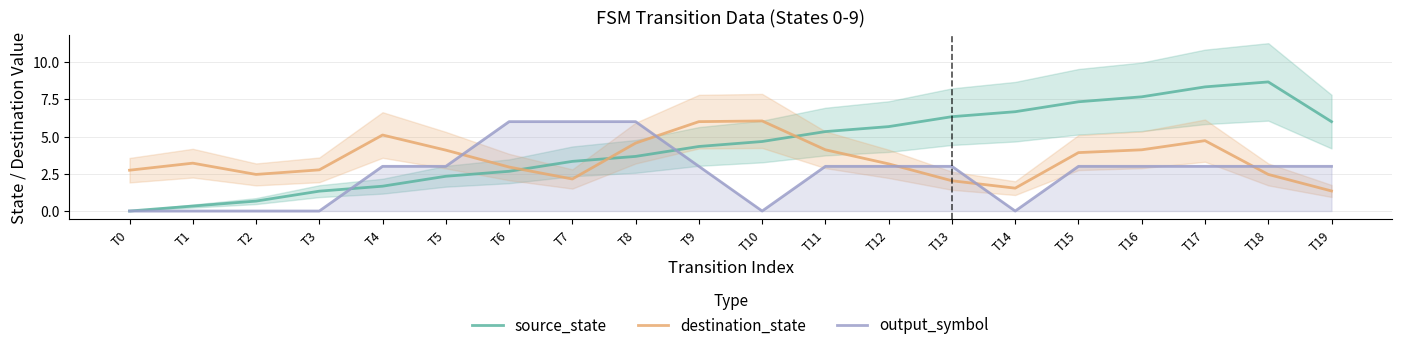

Which series ends up on top after the final intersection of output_symbol and source_state?

source_state